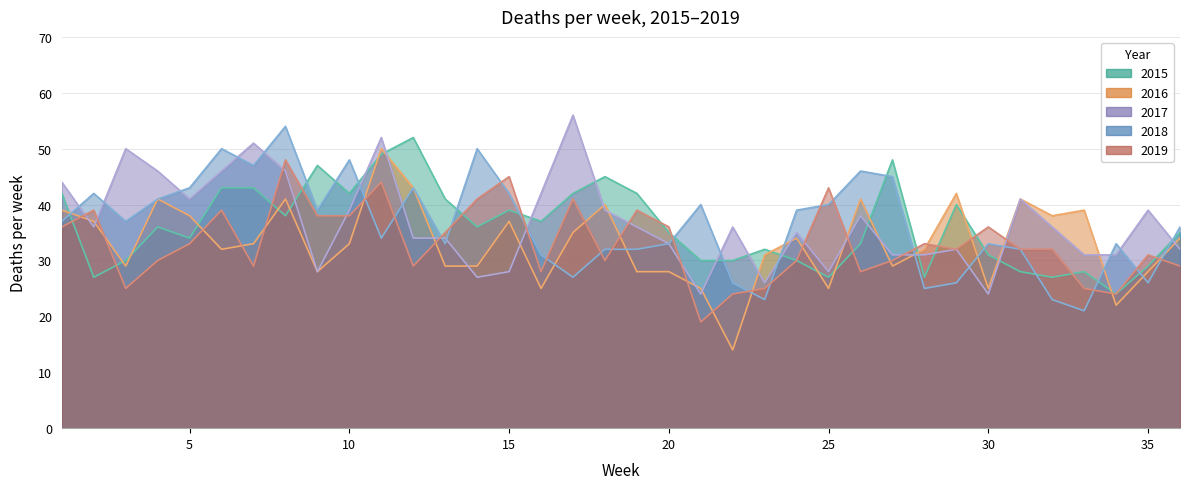

What is the spread (max minus min) of values at 23?

9